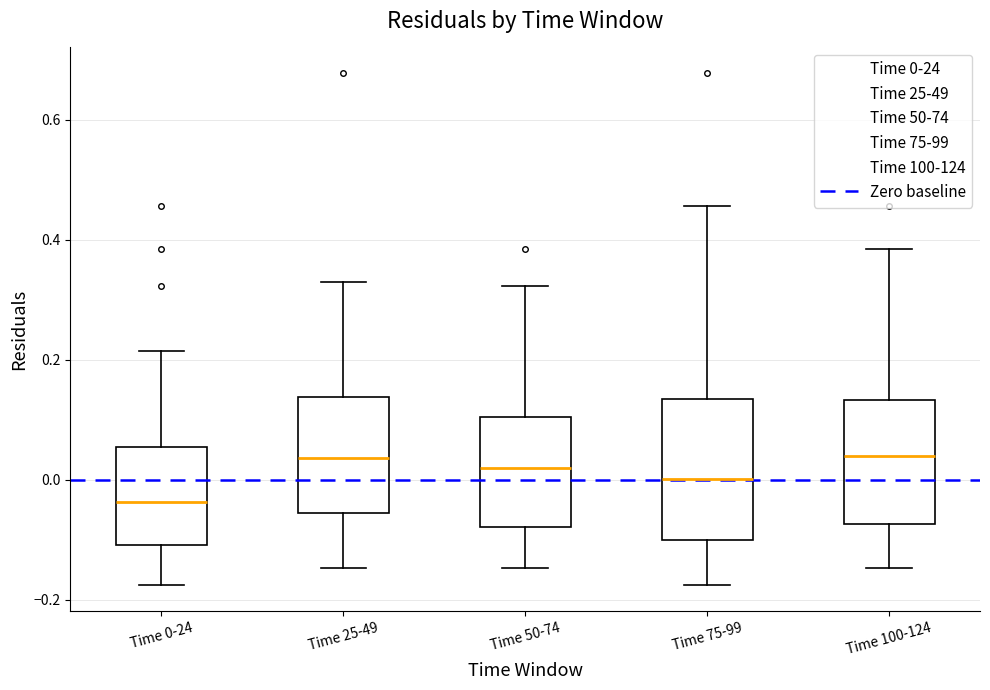

Comparing the boxes themselves (not the whiskers), which one is the tallest?

Time 75-99